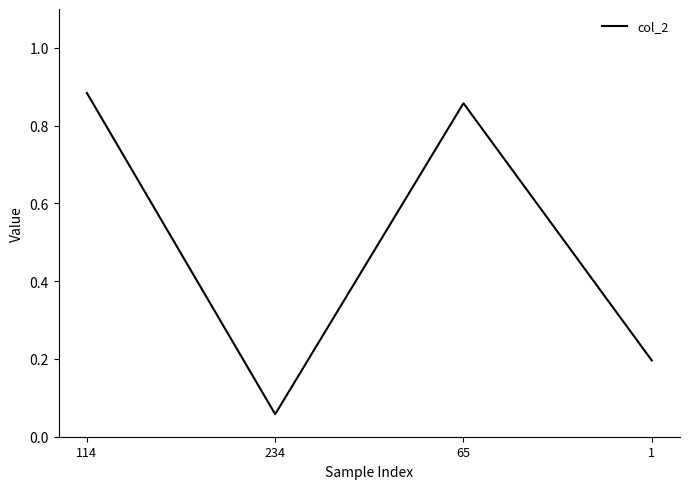

The chart shows a value of 0.0 at 234. True or false?

False